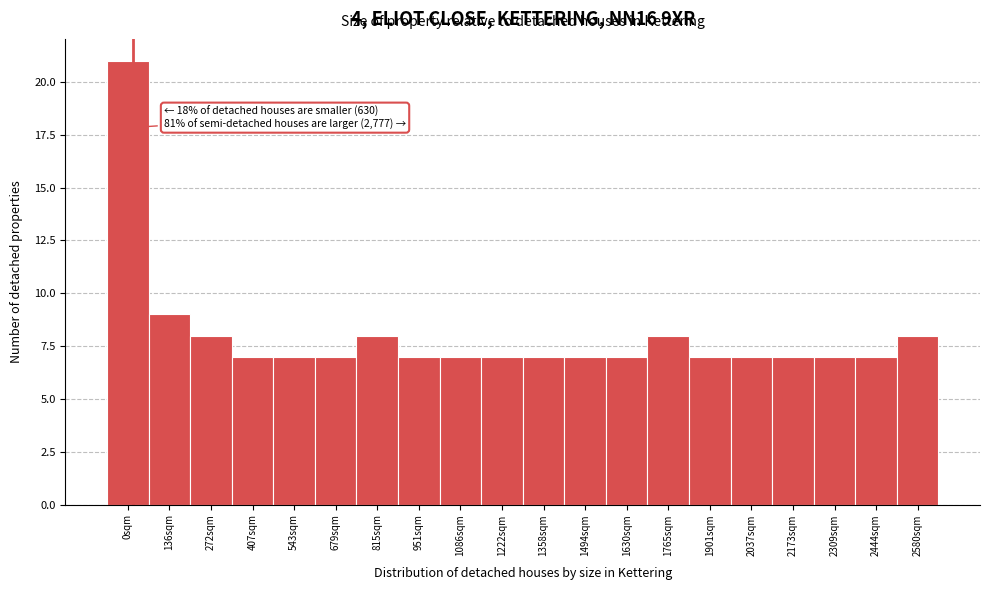

Reading left to right, what are all the values shown in this chart?

0sqm=21	136sqm=9	272sqm=8	407sqm=7	543sqm=7	679sqm=7	815sqm=8	951sqm=7	1086sqm=7	1222sqm=7	1358sqm=7	1494sqm=7	1630sqm=7	1765sqm=8	1901sqm=7	2037sqm=7	2173sqm=7	2309sqm=7	2444sqm=7	2580sqm=8